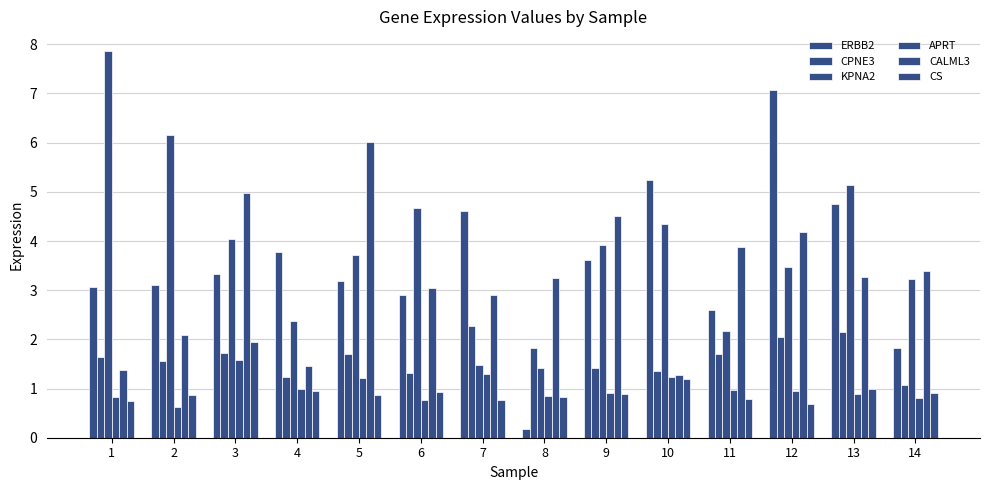

Between 3 and 6, which series saw the biggest shift?

CALML3